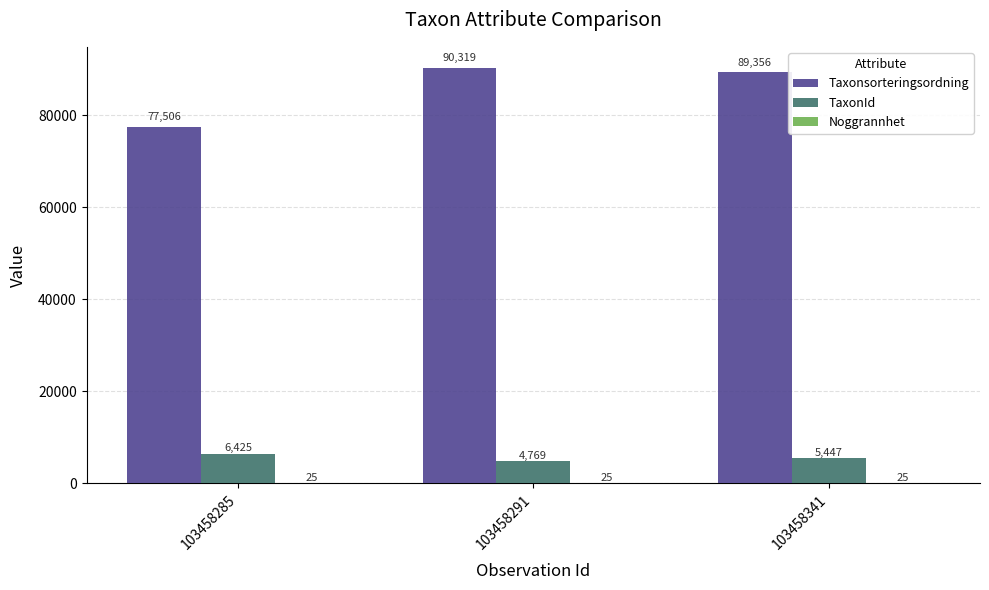

What is the spread (max minus min) of values at 103458291?

90294